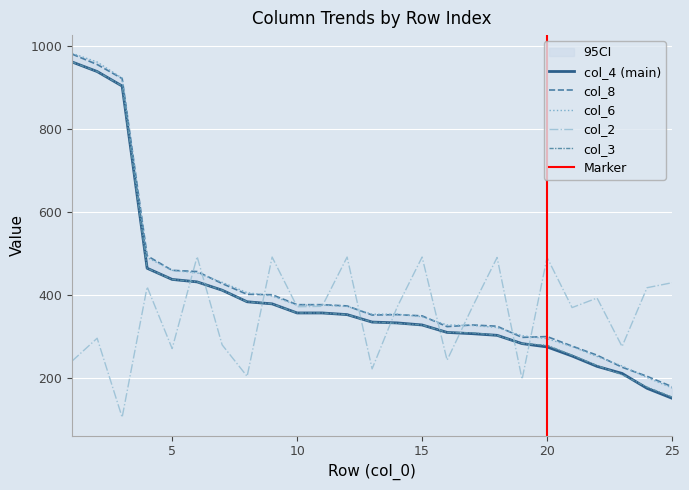

What is the difference between the col_2 values at 19 and 13?

25